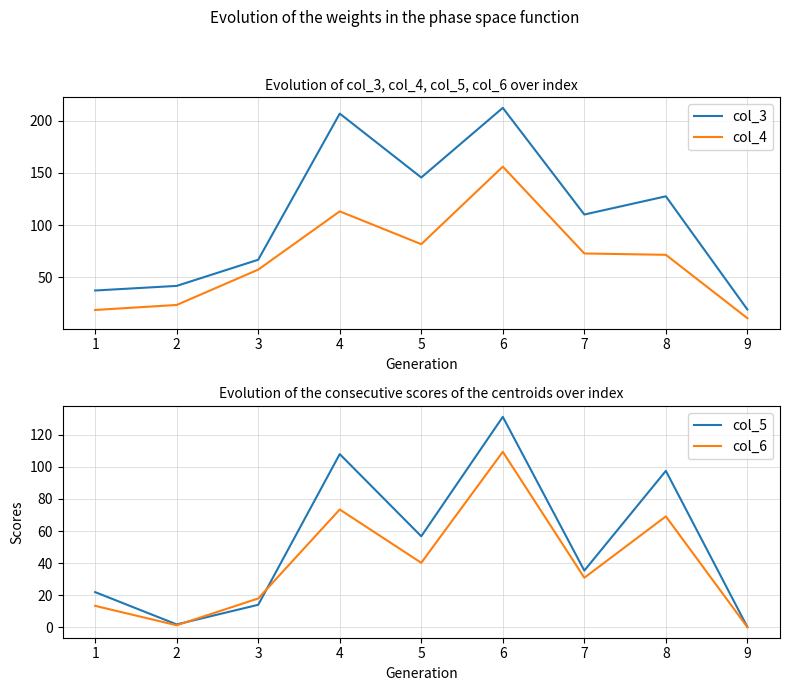

At which label is col_4 closest to 83?

5